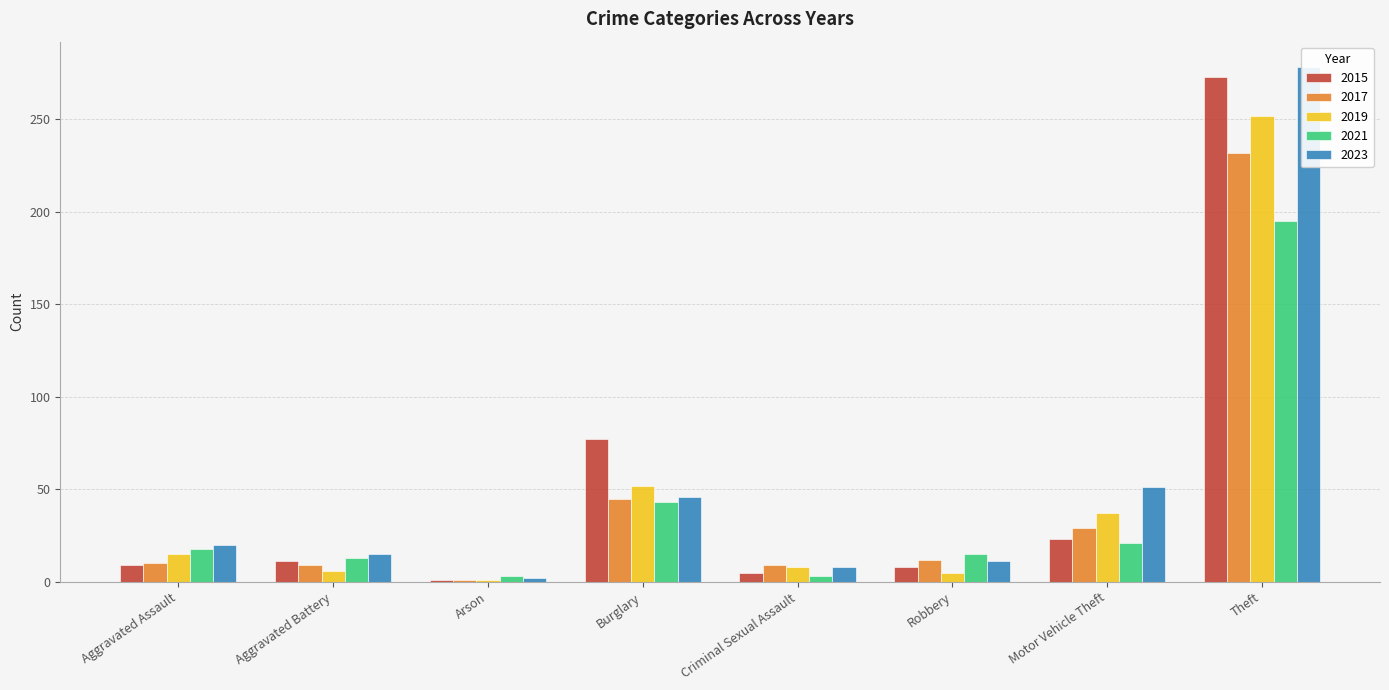

Count the number of categories in the chart.

8